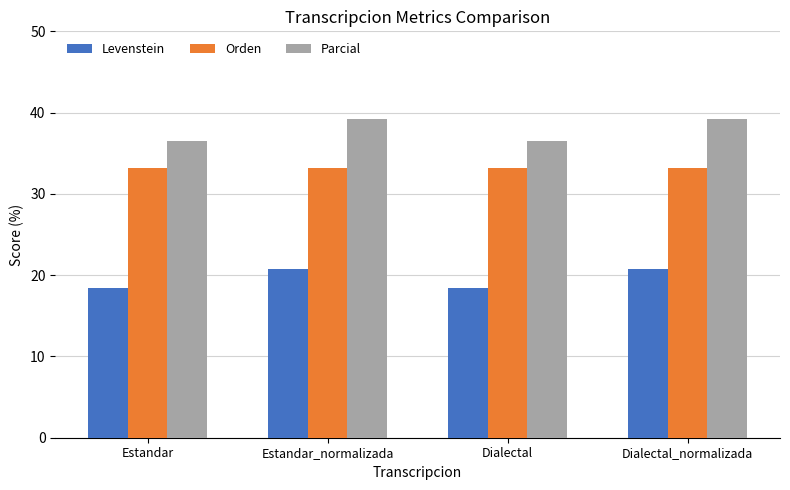

What is the maximum value shown in the chart?

39.2